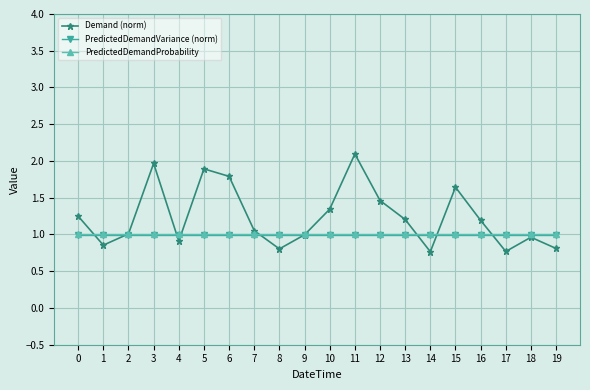

Which series has the widest spread of values?

Demand (norm)